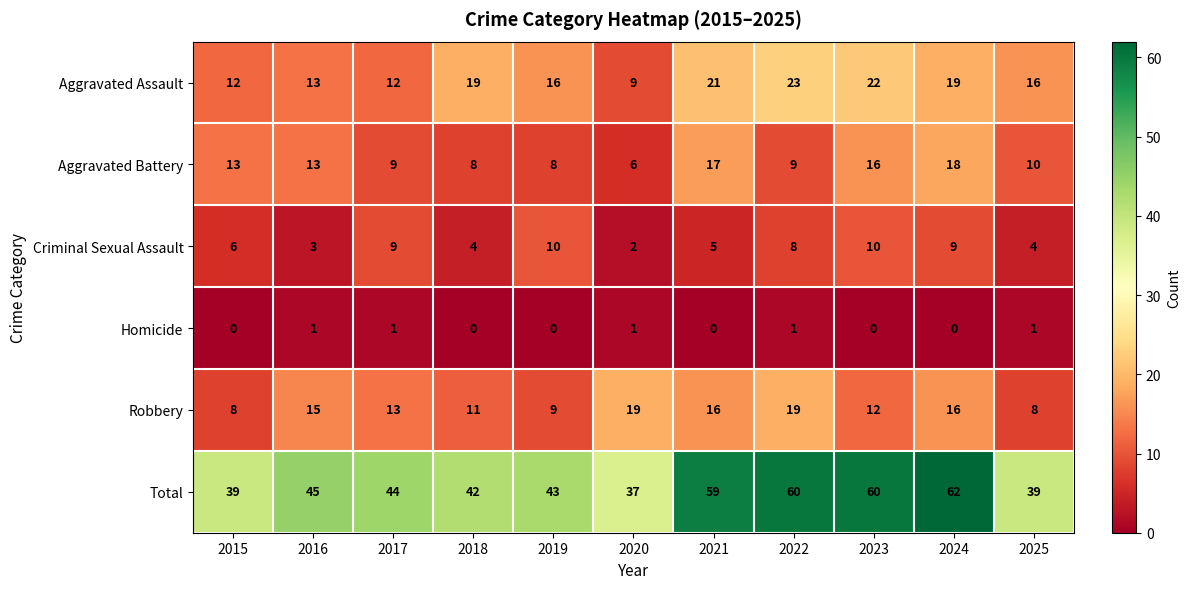

How many data points in Total are less than 44?

5